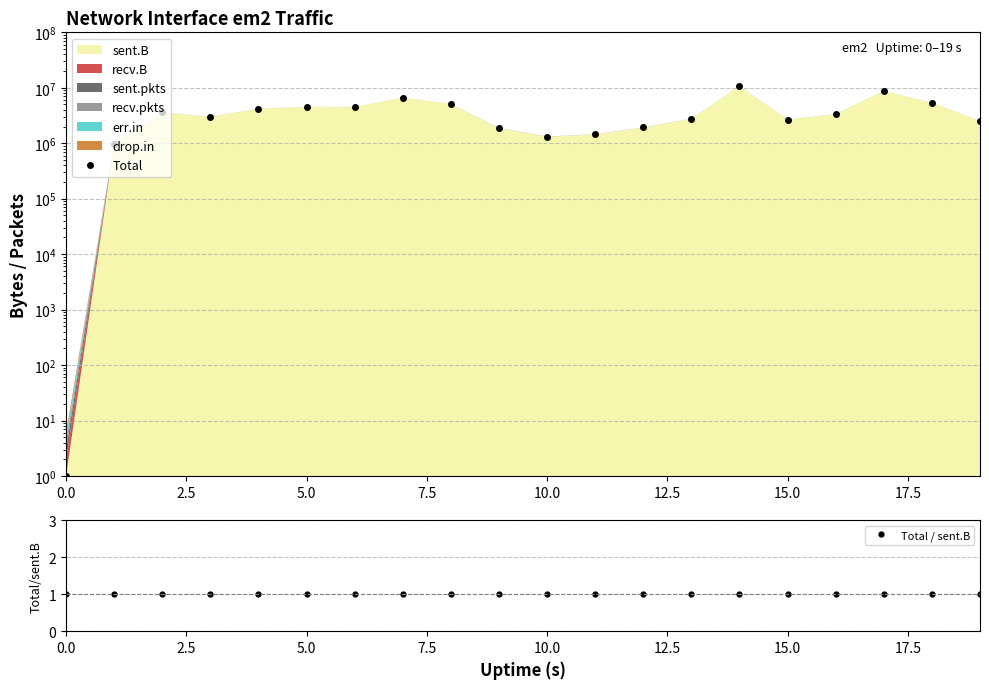

The Total / sent.B series shows 1.0 at 15.0. True or false?

True